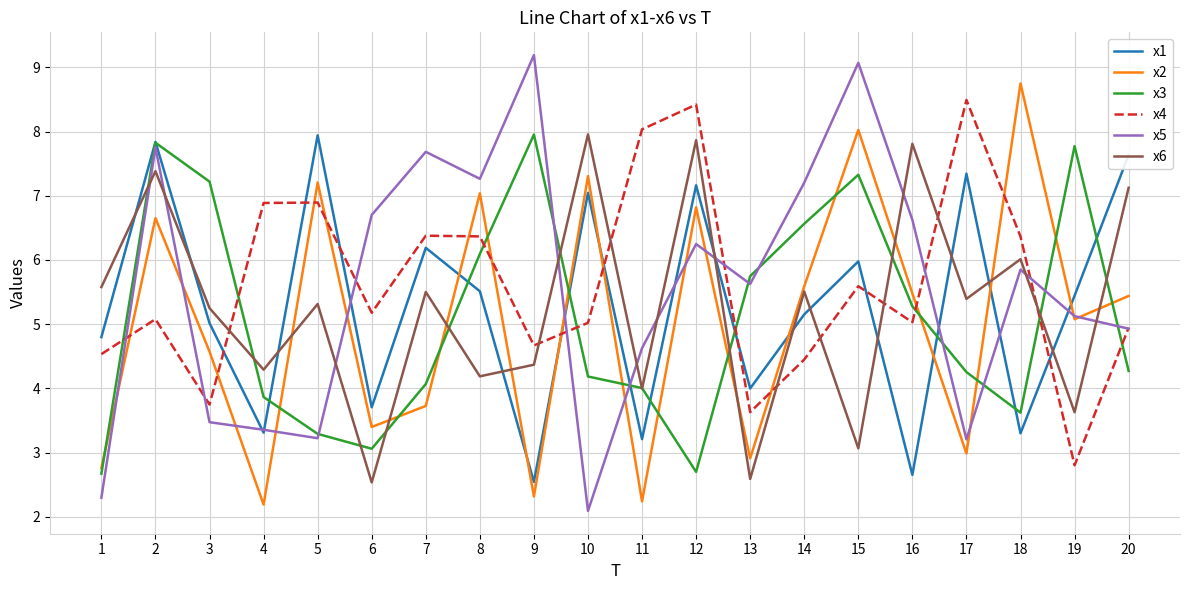

How many intersections are there between x2 and x6?

8